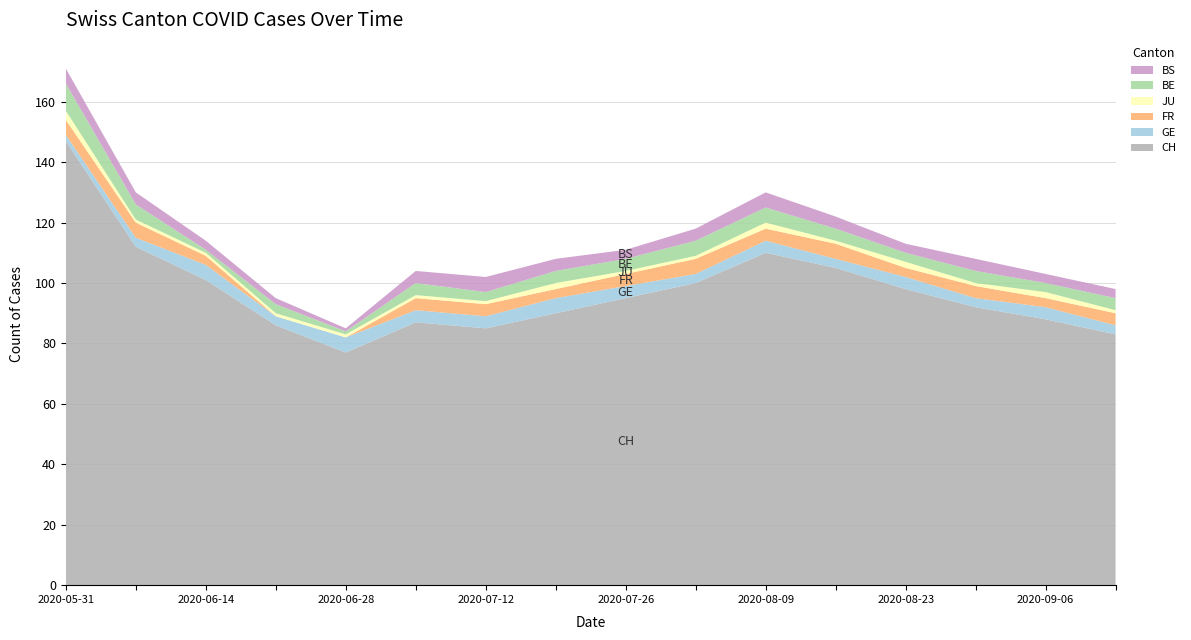

Reading right to left, what are all the values shown in this chart?

CH: 2020-09-13=83	2020-09-06=88	2020-08-30=92	2020-08-23=98	2020-08-16=105	2020-08-09=110	2020-08-02=100	2020-07-26=95	2020-07-19=90	2020-07-12=85	2020-07-05=87	2020-06-28=77	2020-06-21=86	2020-06-14=101	2020-06-07=112	2020-05-31=147
GE: 2020-09-13=3	2020-09-06=4	2020-08-30=3	2020-08-23=4	2020-08-16=3	2020-08-09=4	2020-08-02=3	2020-07-26=4	2020-07-19=5	2020-07-12=4	2020-07-05=4	2020-06-28=5	2020-06-21=3	2020-06-14=5	2020-06-07=3	2020-05-31=2
FR: 2020-09-13=4	2020-09-06=3	2020-08-30=4	2020-08-23=3	2020-08-16=5	2020-08-09=4	2020-08-02=5	2020-07-26=4	2020-07-19=3	2020-07-12=4	2020-07-05=4	2020-06-28=0	2020-06-21=0	2020-06-14=3	2020-06-07=5	2020-05-31=5
JU: 2020-09-13=1	2020-09-06=2	2020-08-30=1	2020-08-23=2	2020-08-16=1	2020-08-09=2	2020-08-02=1	2020-07-26=1	2020-07-19=2	2020-07-12=1	2020-07-05=1	2020-06-28=1	2020-06-21=1	2020-06-14=1	2020-06-07=1	2020-05-31=3
BE: 2020-09-13=4	2020-09-06=3	2020-08-30=4	2020-08-23=3	2020-08-16=4	2020-08-09=5	2020-08-02=5	2020-07-26=4	2020-07-19=4	2020-07-12=3	2020-07-05=4	2020-06-28=1	2020-06-21=3	2020-06-14=1	2020-06-07=5	2020-05-31=9
BS: 2020-09-13=3	2020-09-06=3	2020-08-30=4	2020-08-23=3	2020-08-16=4	2020-08-09=5	2020-08-02=4	2020-07-26=3	2020-07-19=4	2020-07-12=5	2020-07-05=4	2020-06-28=1	2020-06-21=2	2020-06-14=3	2020-06-07=4	2020-05-31=5